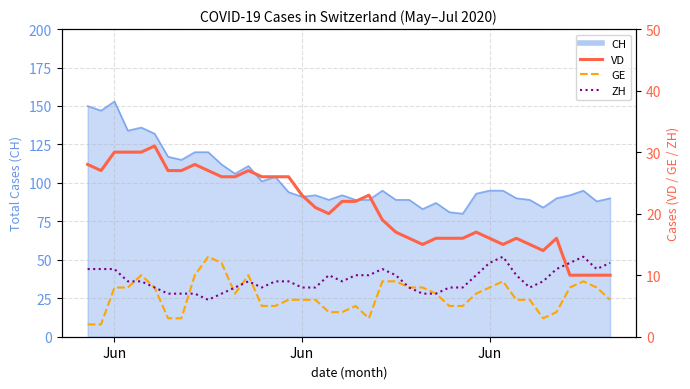

What is the sum of all VD values?

837